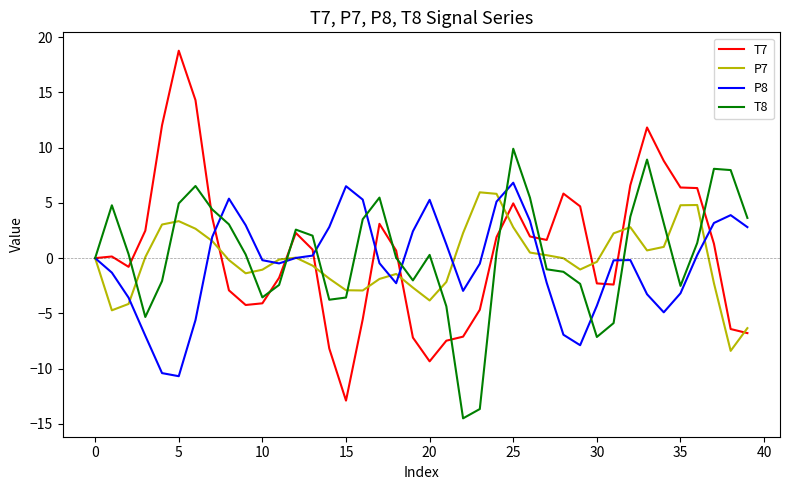

Which series has the widest spread of values?

T7